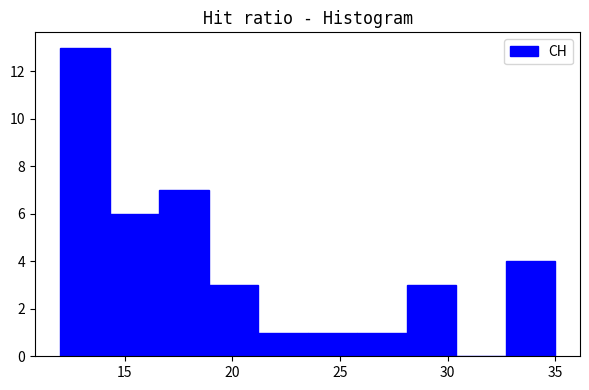

Over which range of the x-axis is the bar tallest?

12.0 to 14.3